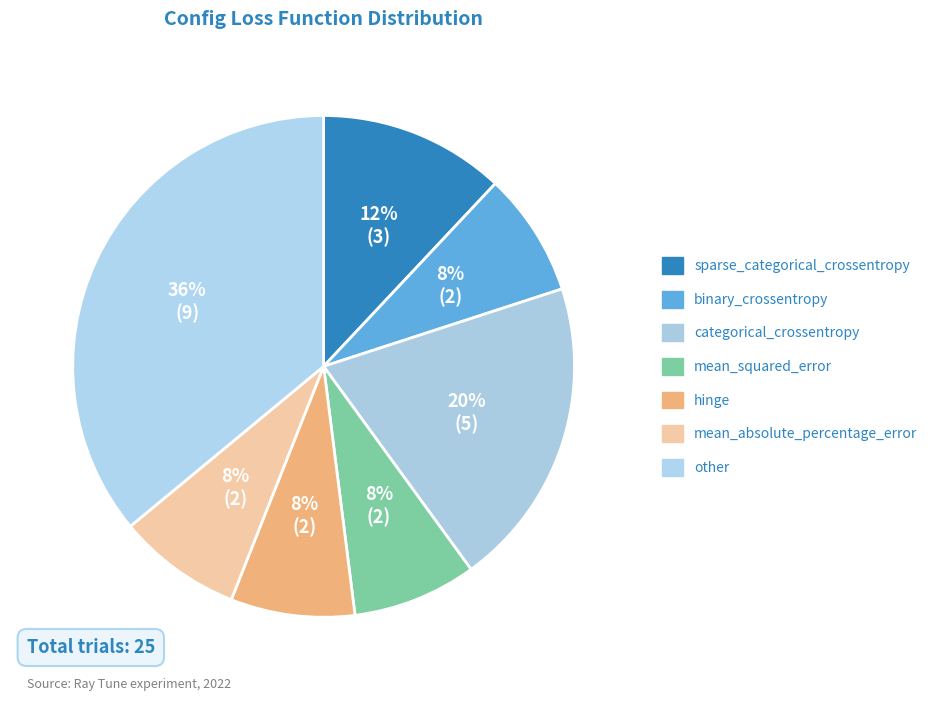

Rank the categories by value from highest to lowest.

other, categorical_crossentropy, sparse_categorical_crossentropy, binary_crossentropy, mean_squared_error, hinge, mean_absolute_percentage_error